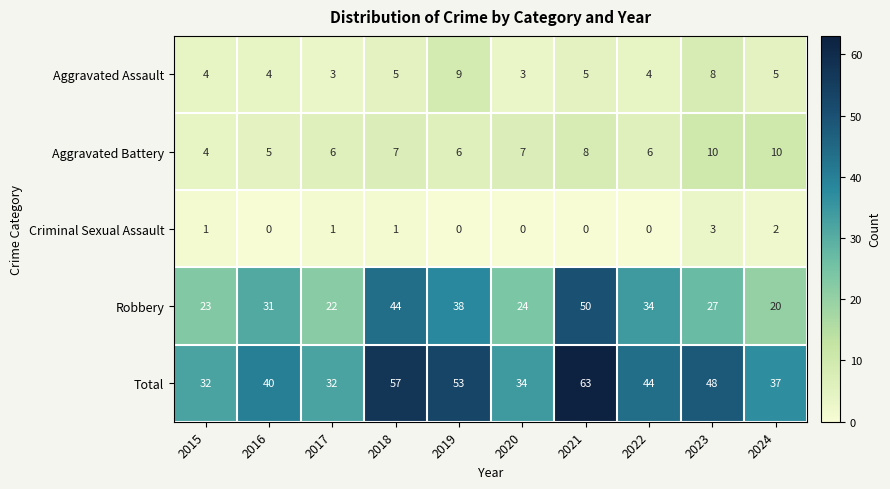

At 2018, list the series in order from largest to smallest.

Total, Robbery, Aggravated Battery, Aggravated Assault, Criminal Sexual Assault